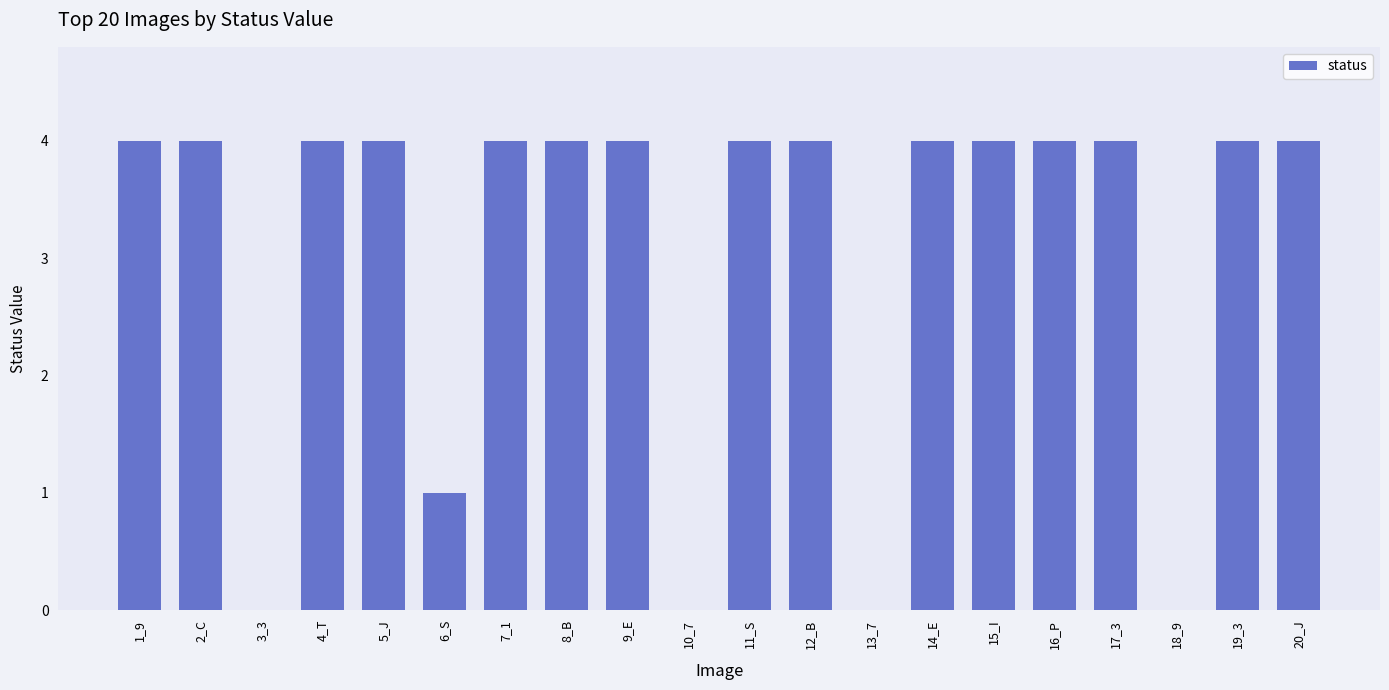

What is the average value?

3